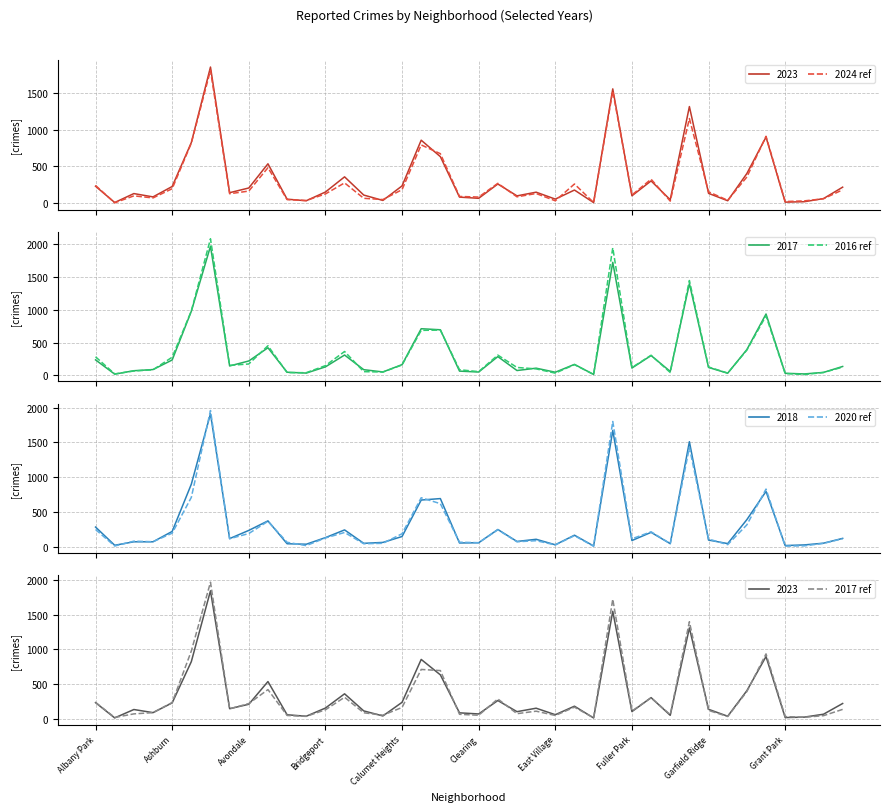

What is the smallest value displayed?

5